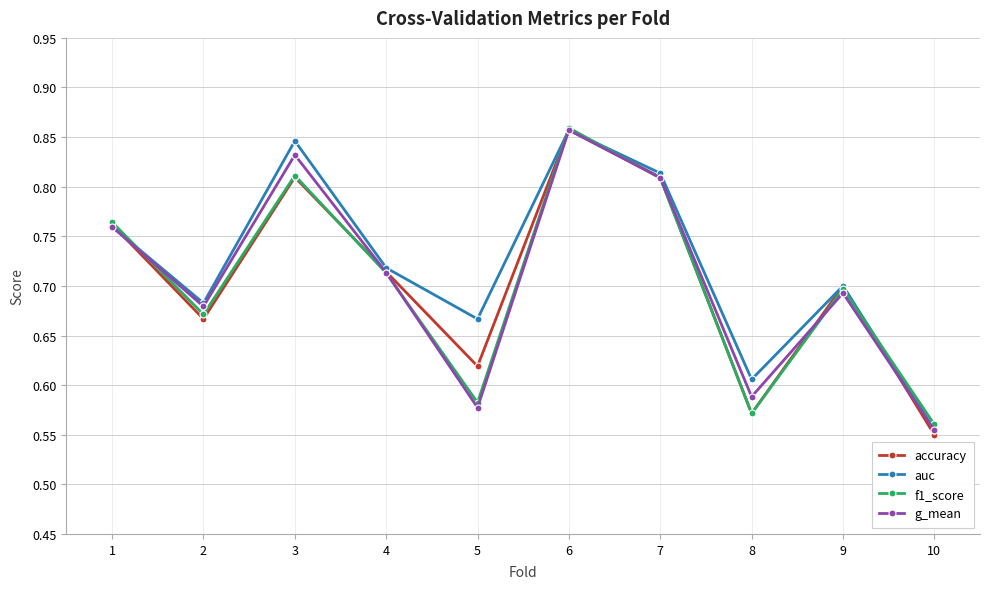

Which series changed the most between 2 and 6?

accuracy